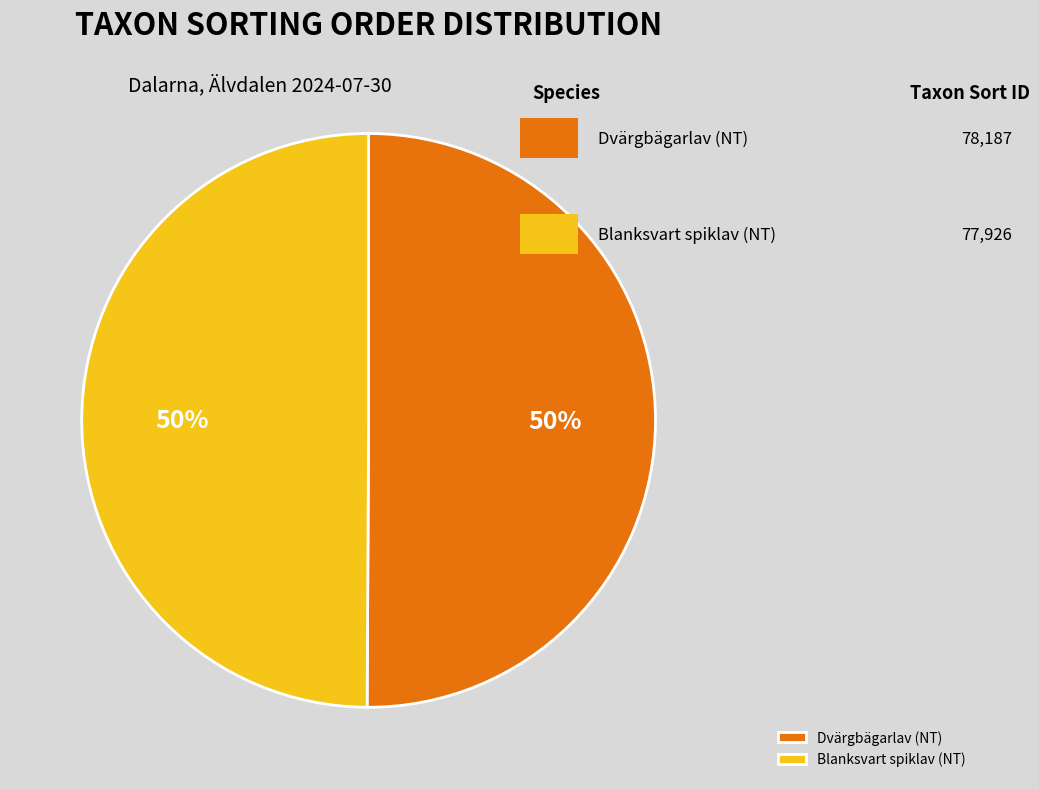

True or false: Blanksvart spiklav (NT) accounts for 45% of the total.

False